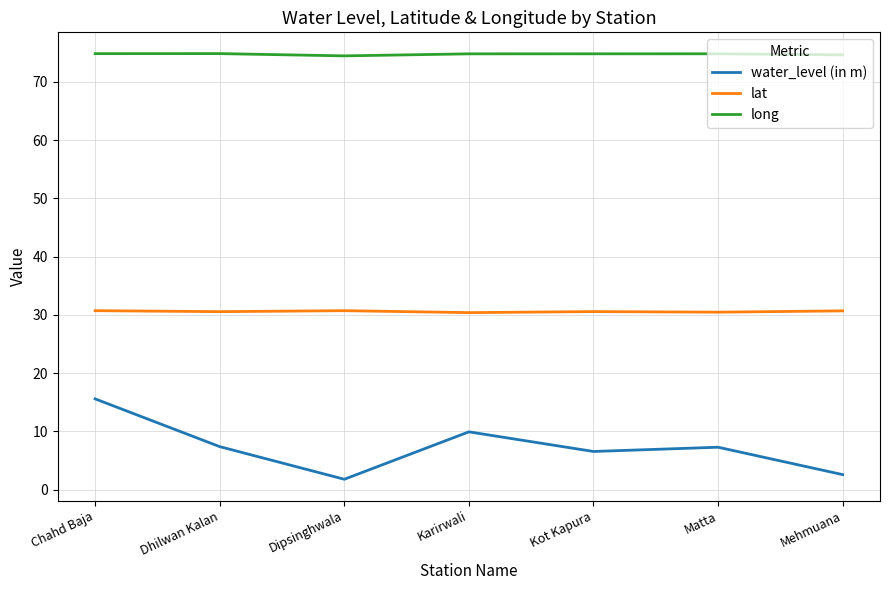

List the series in order of their overall mean, lowest first.

water_level (in m), lat, long